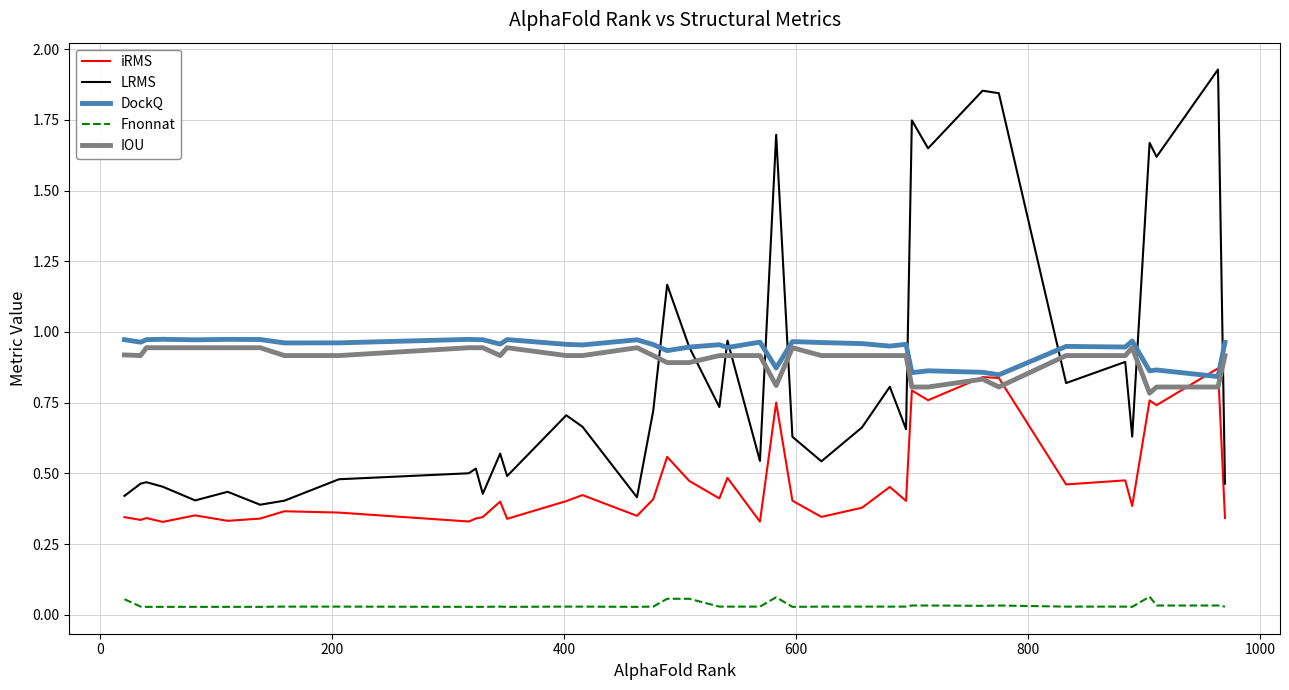

Which series has the widest spread of values?

LRMS